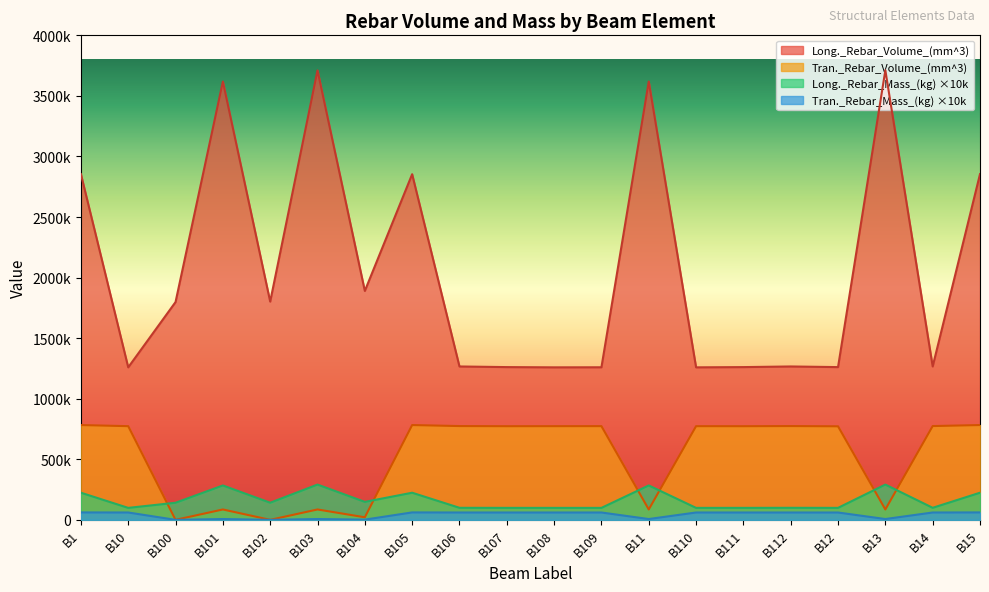

What is the sum of the Long._Rebar_Volume_(mm^3) values at B111 and B108?

2520009.4